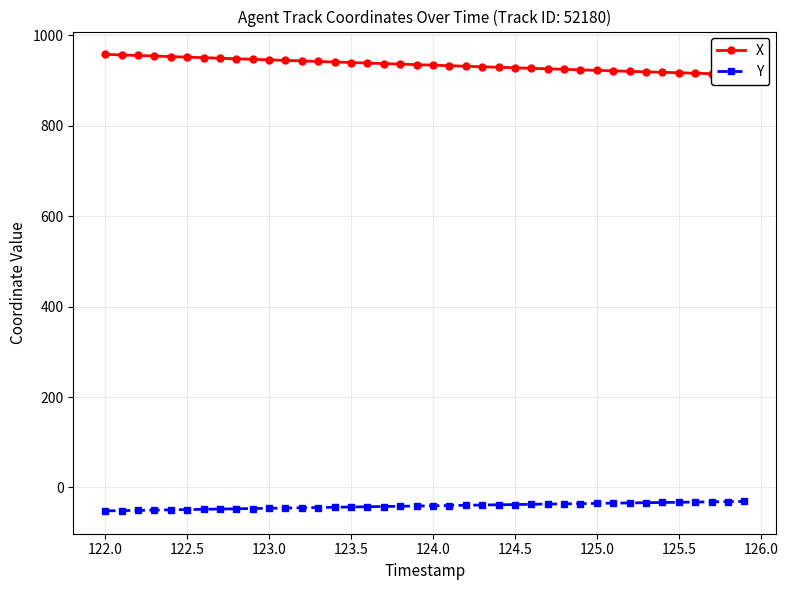

What is the maximum value shown in the chart?

958.2